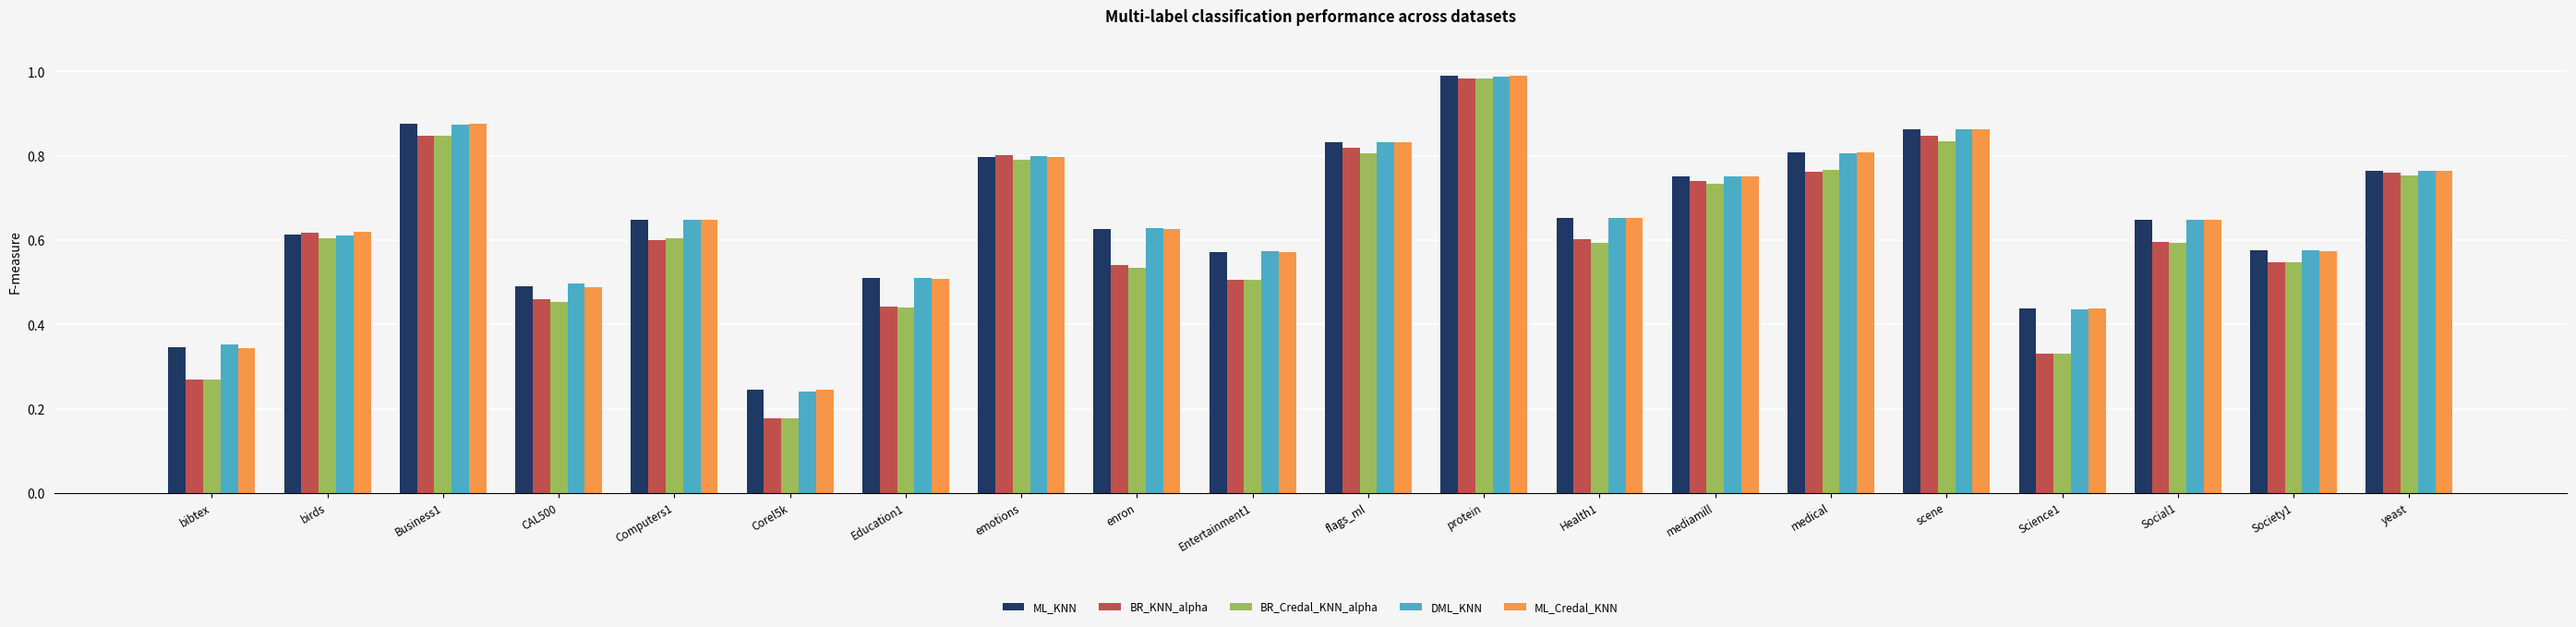

At which category is the sum across all series the highest?

protein